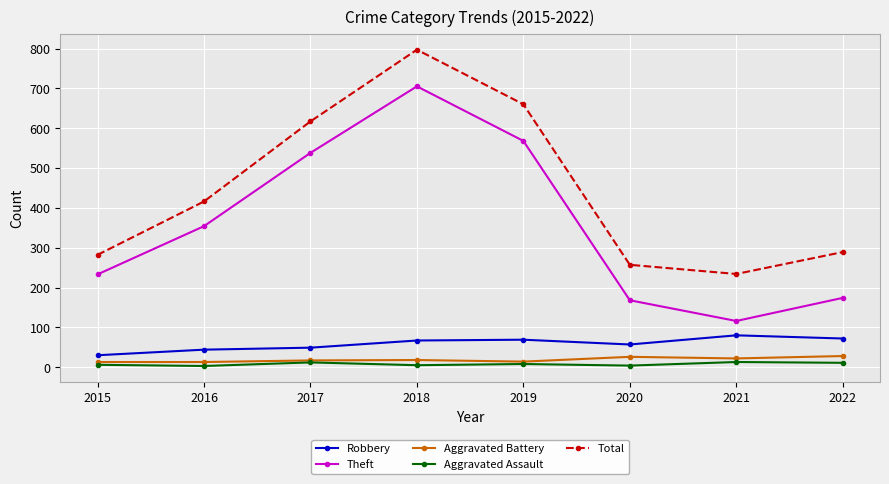

Which series changed the most between 2015 and 2018?

Total